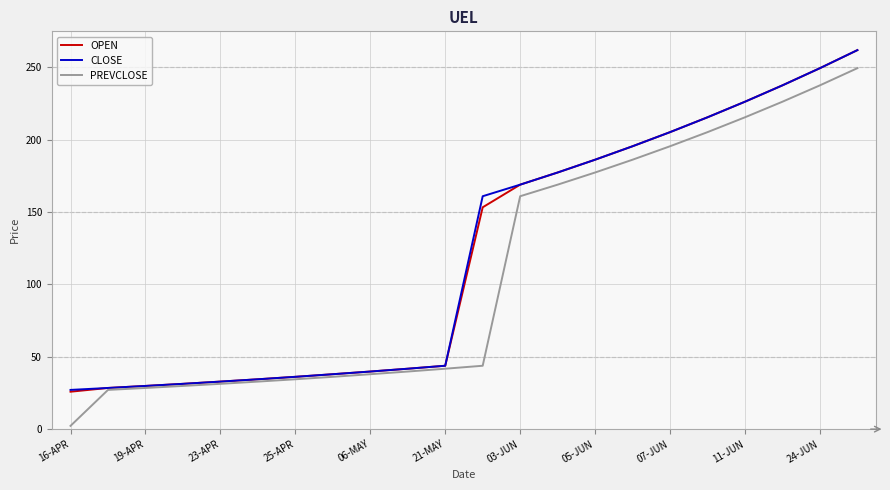

What is the difference between the maximum and second lowest values in the OPEN series?

233.5